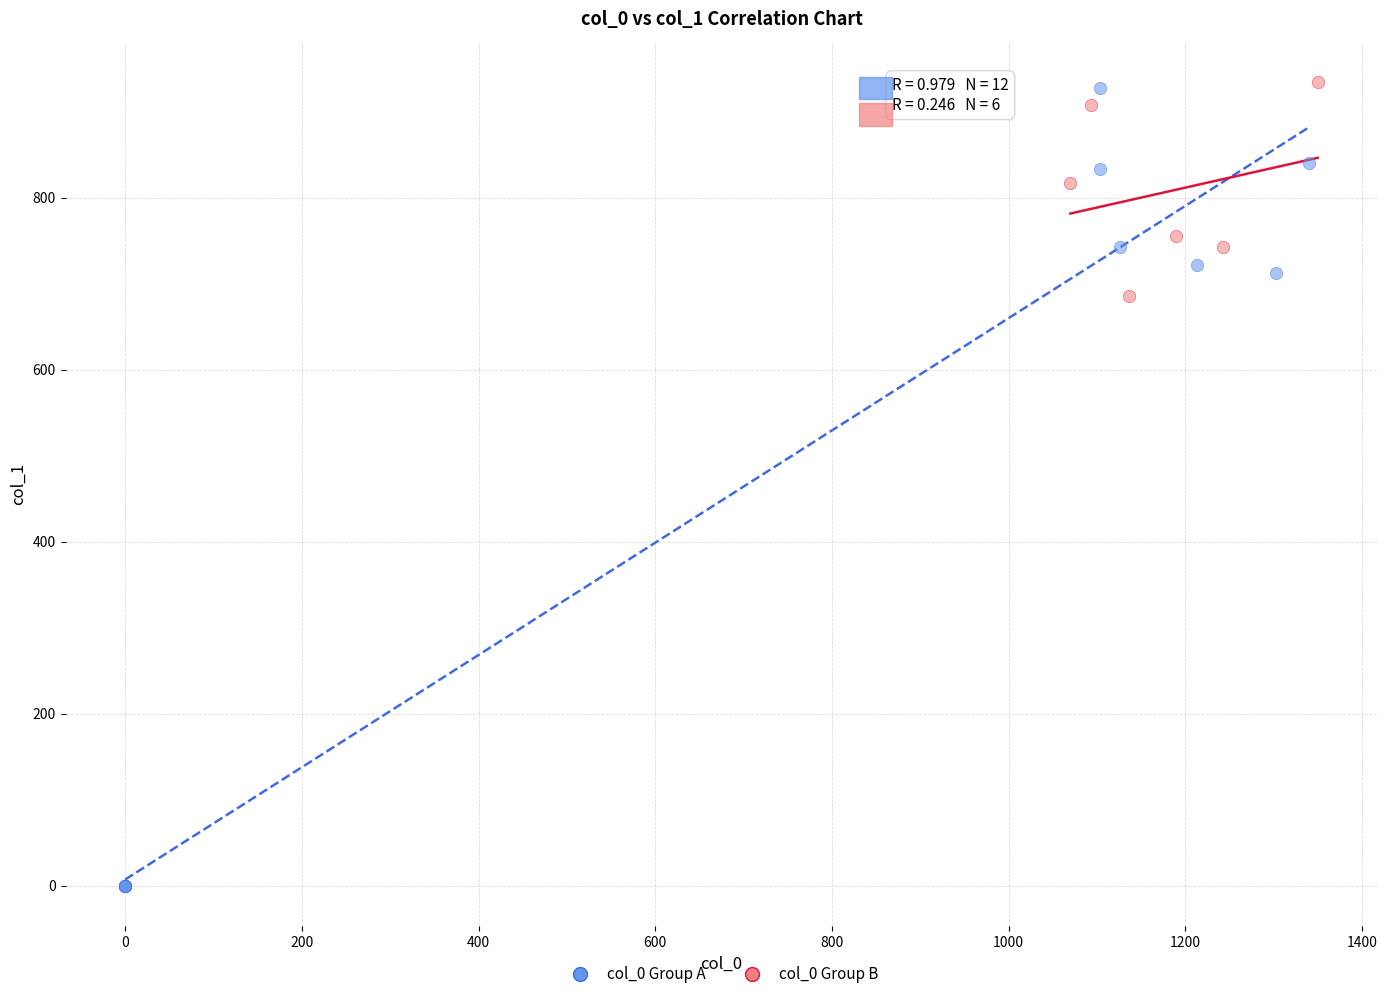

Which series has the widest spread of Y values?

col_0 Group A